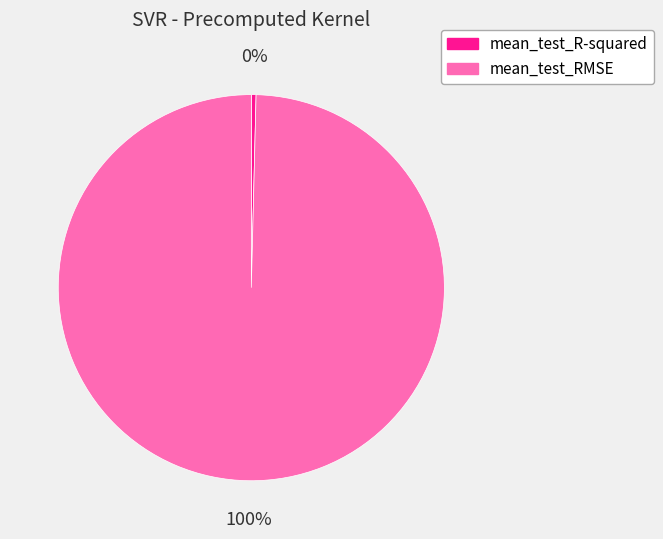

To the nearest percent, what is the combined percentage of mean_test_R-squared and mean_test_RMSE?

100%